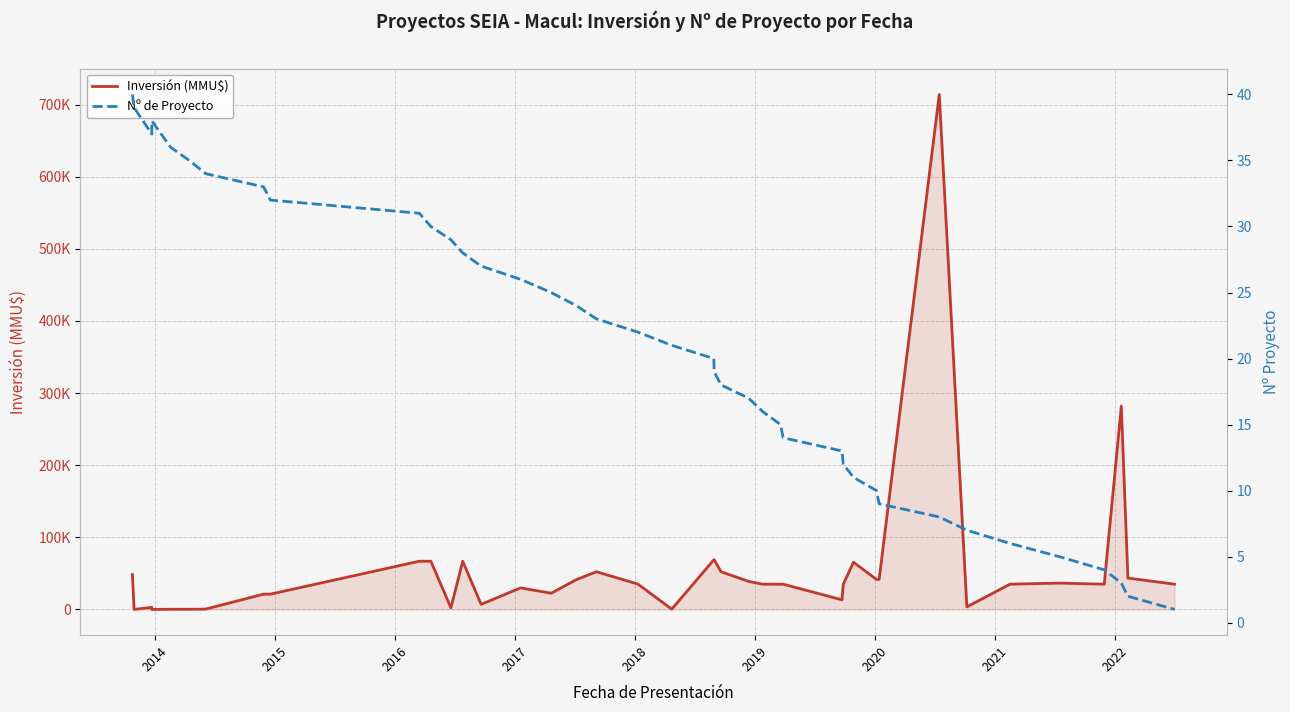

Which series has the widest spread of values?

Inversión (MMU$)